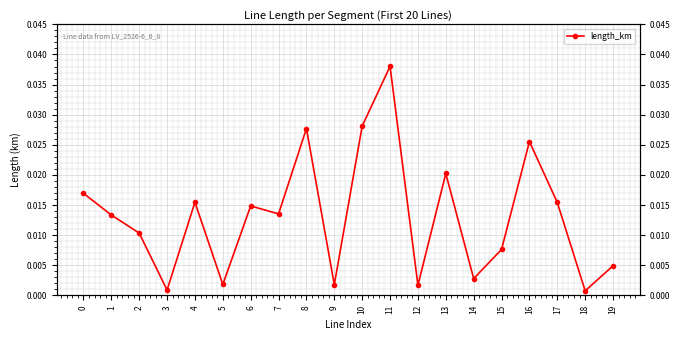

At which label is the value closest to 0?

18